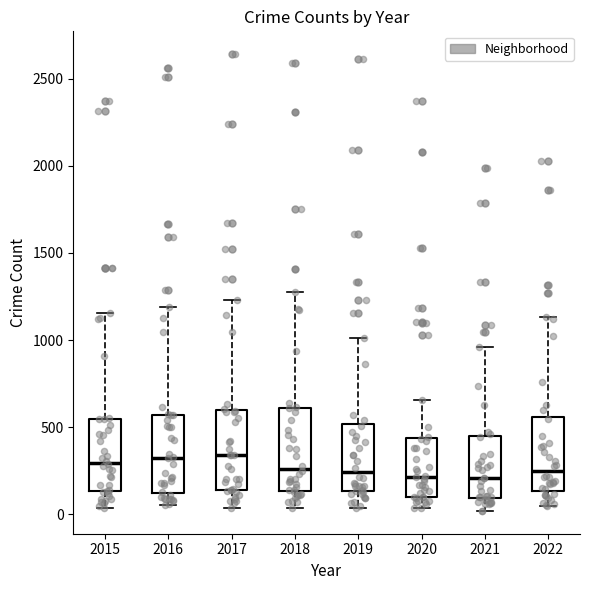

Reading left to right, transcribe this box plot: for each box, give where its median line is, the range the box spans, and where its two whiskers end, as read against the y-axis. The values are not printed on the chart, so give them approximately, as read against the axis.

2015: median 300, box 150 to 550, whiskers 50 to 1150
2016: median 300, box 150 to 550, whiskers 50 to 1200
2017: median 350, box 150 to 600, whiskers 50 to 1250
2018: median 250, box 150 to 600, whiskers 50 to 1300
2019: median 250, box 150 to 500, whiskers 50 to 1000
2020: median 200, box 100 to 450, whiskers 50 to 650
2021: median 200, box 100 to 450, whiskers 0 to 950
2022: median 250, box 150 to 550, whiskers 50 to 1150